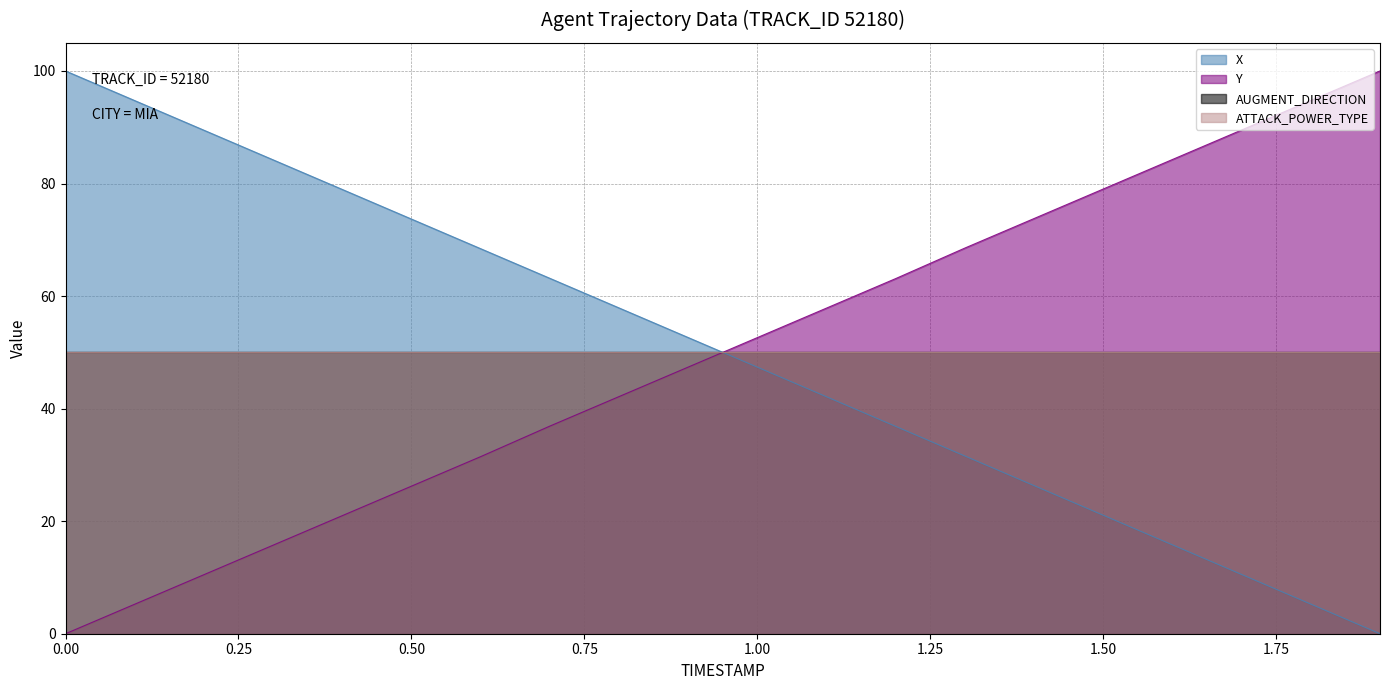

What is the approximate value of X at 0.8?

57.9